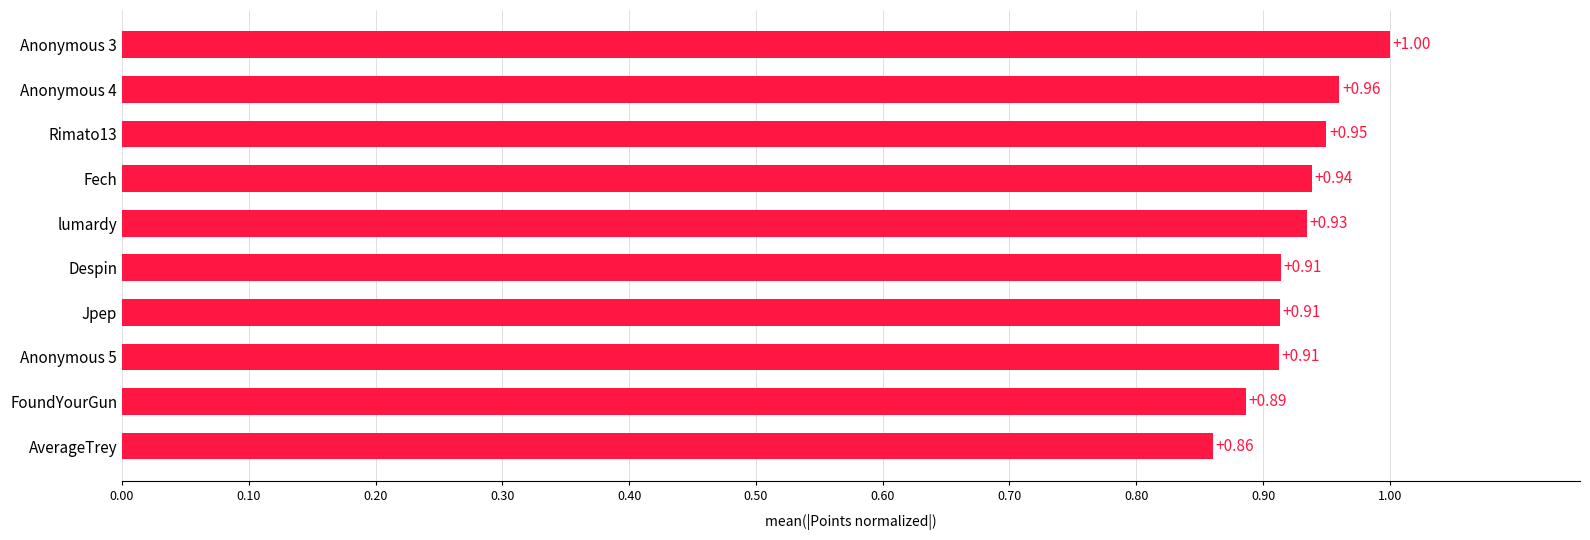

How many values are between 0 and 1?

10